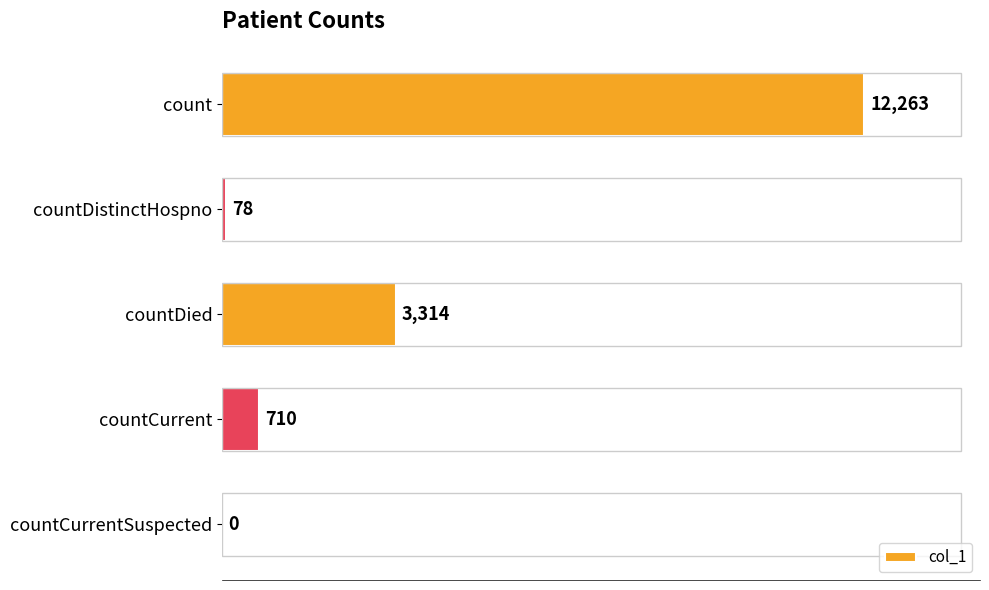

Is it true that the value at countCurrent is 710?

True